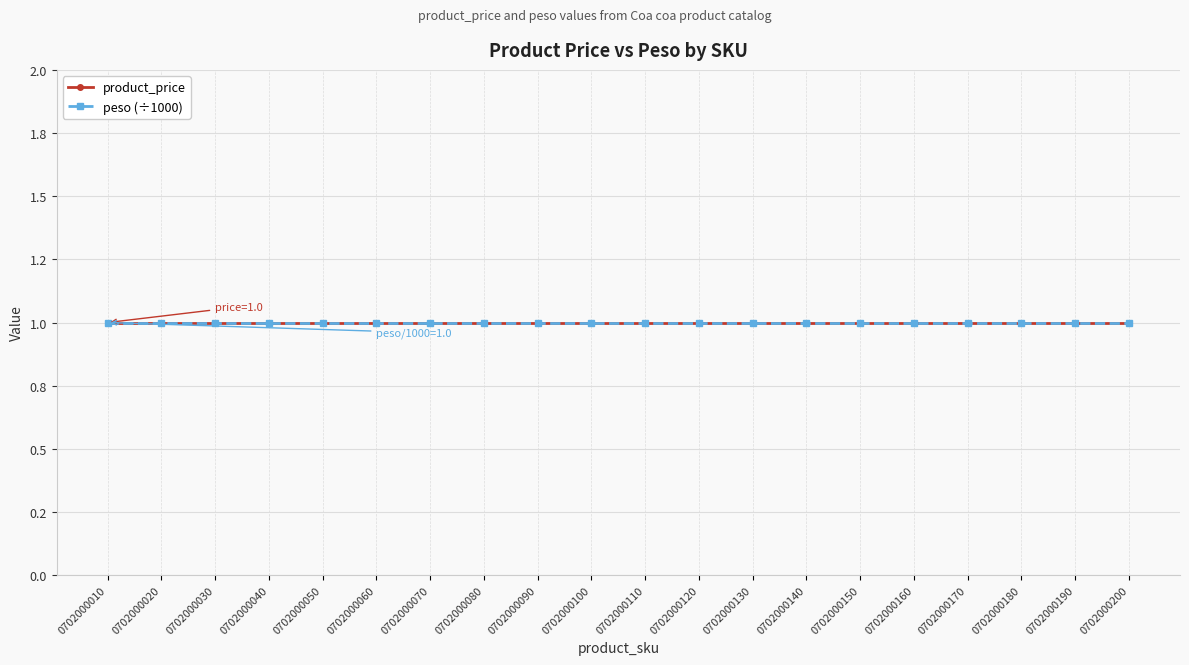

Reading left to right, transcribe all the data shown in this chart.

product_price: 1	1	1	1	1	1	1	1	1	1	1	1	1	1	1	1	1	1	1	1
peso: 1000	1000	1000	1000	1000	1000	1000	1000	1000	1000	1000	1000	1000	1000	1000	1000	1000	1000	1000	1000